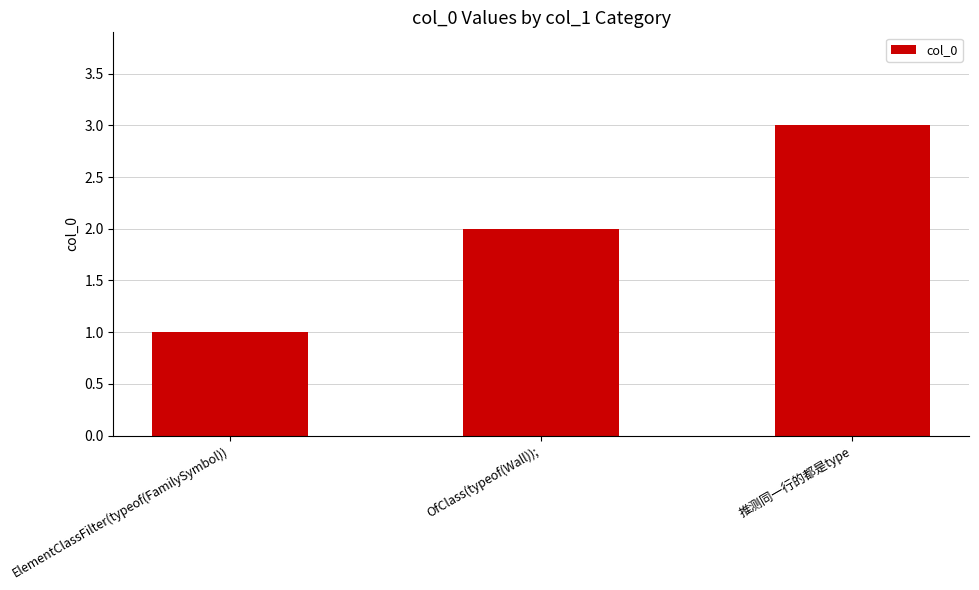

What is the minimum value shown in the chart?

1